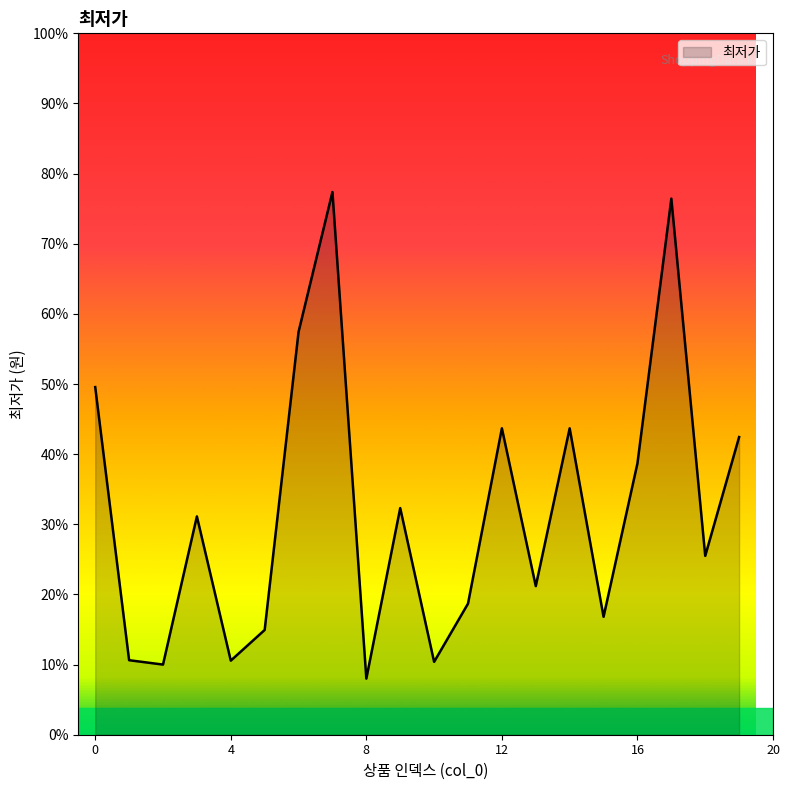

Does the chart display data point markers on the line(s)?

No